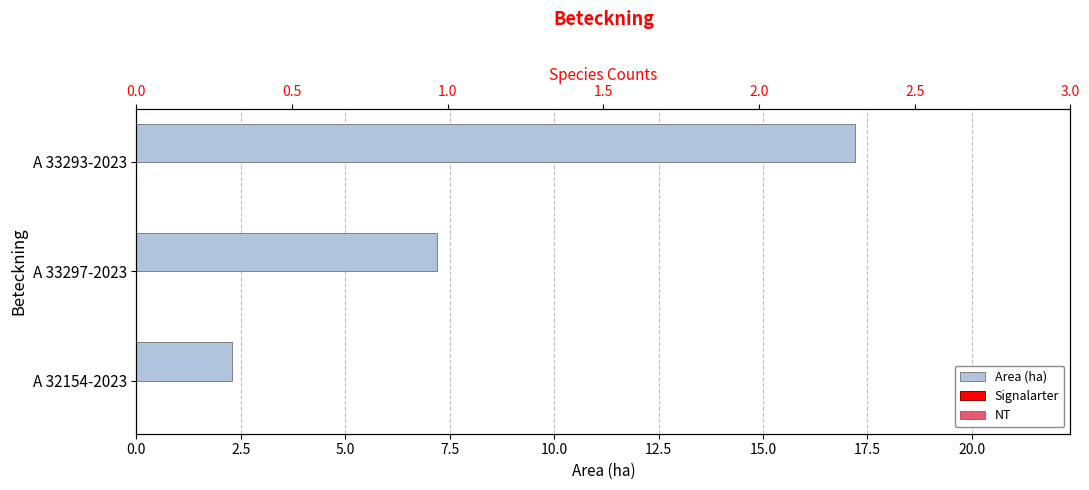

What is the highest value of the Signalarter series?

0.3